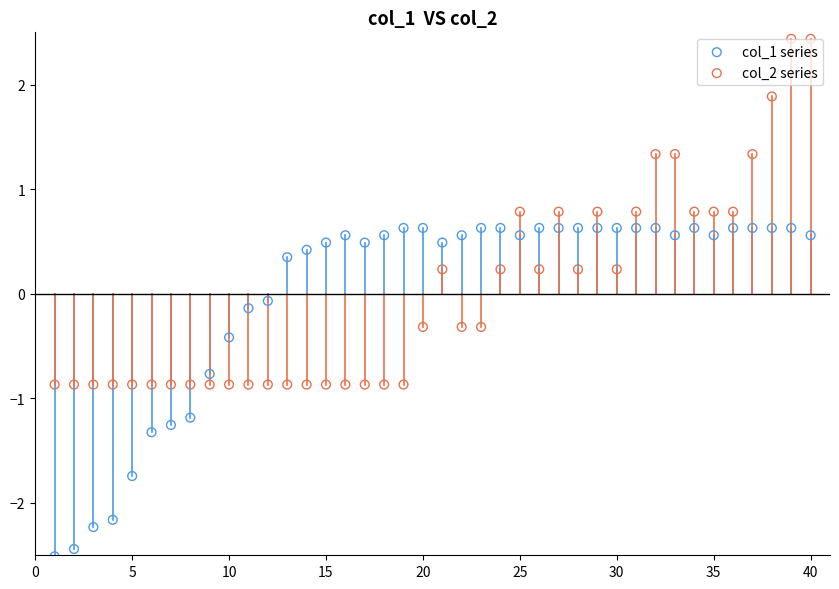

Which series reaches the maximum Y coordinate?

col_2 series